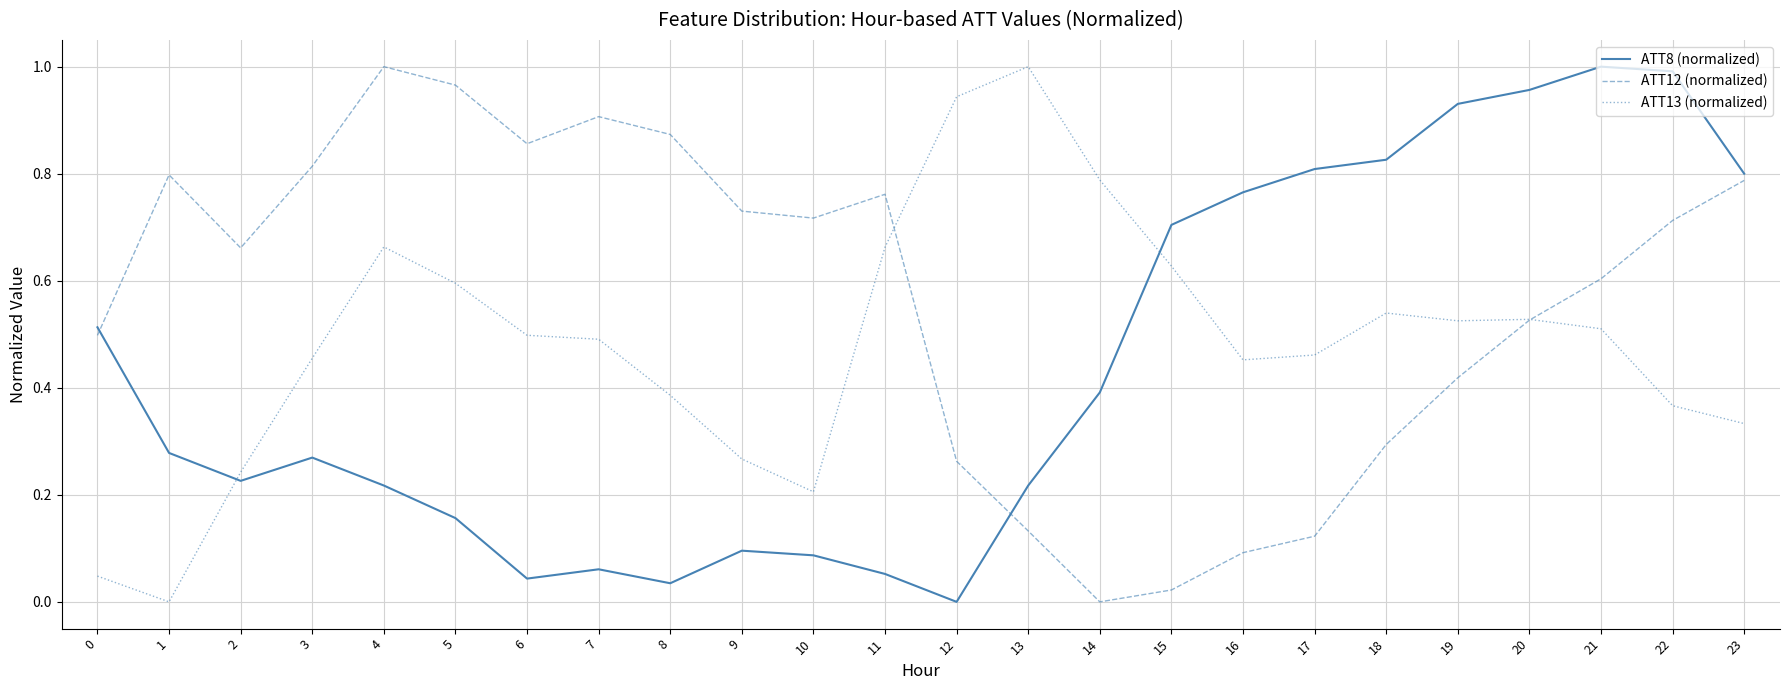

Rank the series at 0 from lowest to highest value.

ATT13 (normalized), ATT12 (normalized), ATT8 (normalized)